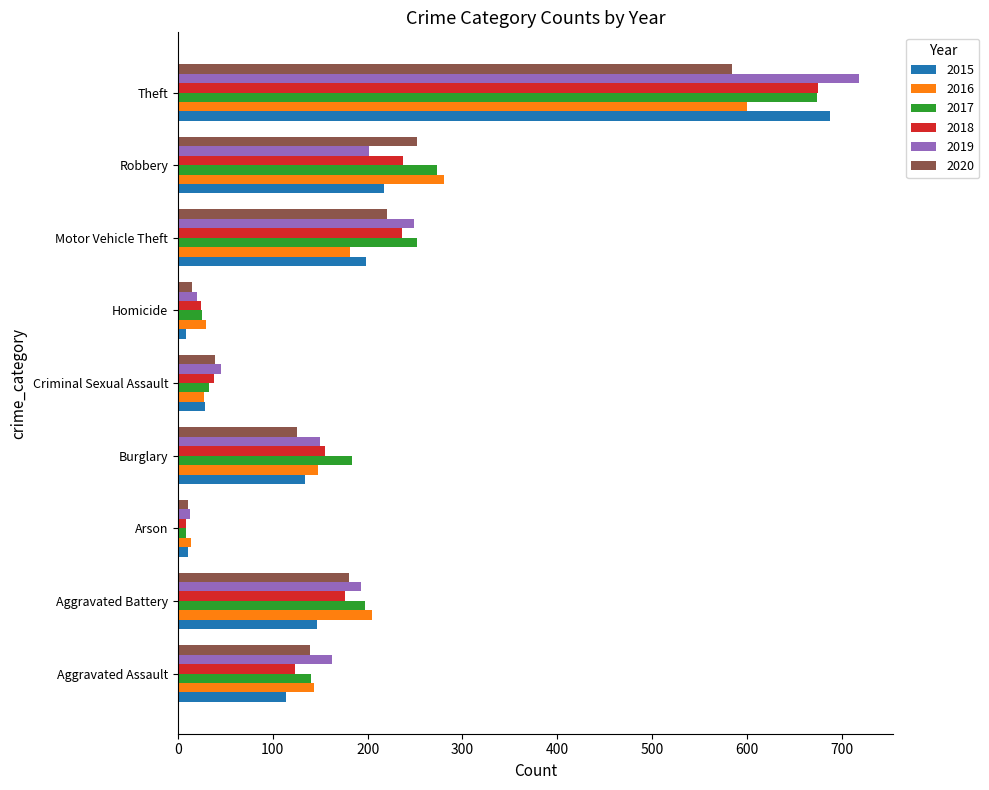

The value of 2017 at Aggravated Battery is 288. True or false?

False